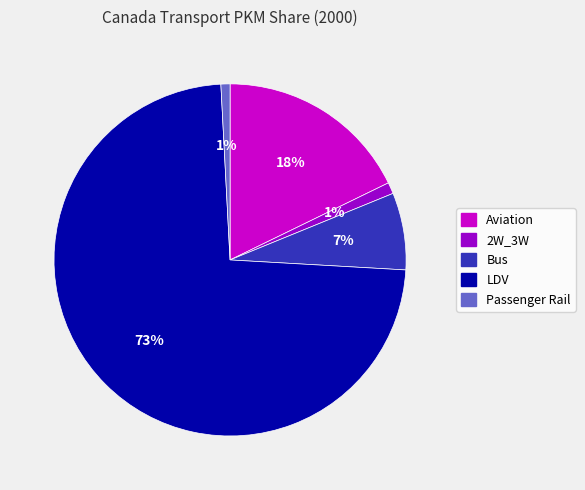

Between LDV and Passenger Rail, which is larger?

LDV